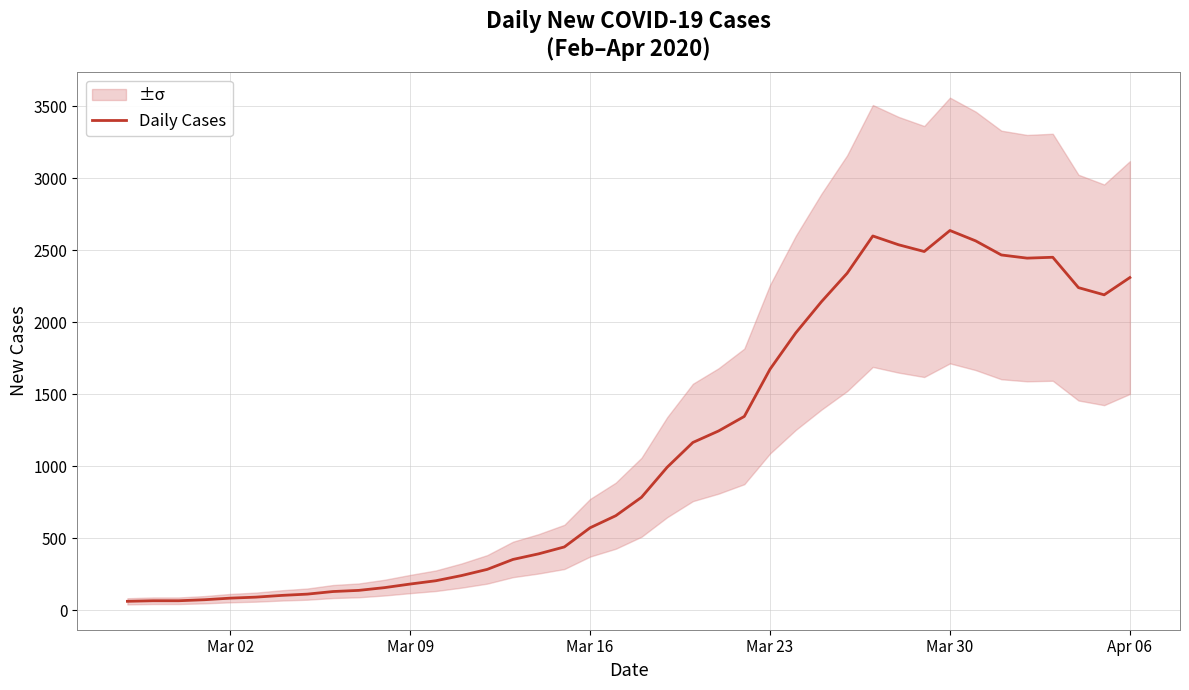

What is the maximum value for Daily Cases?

2638